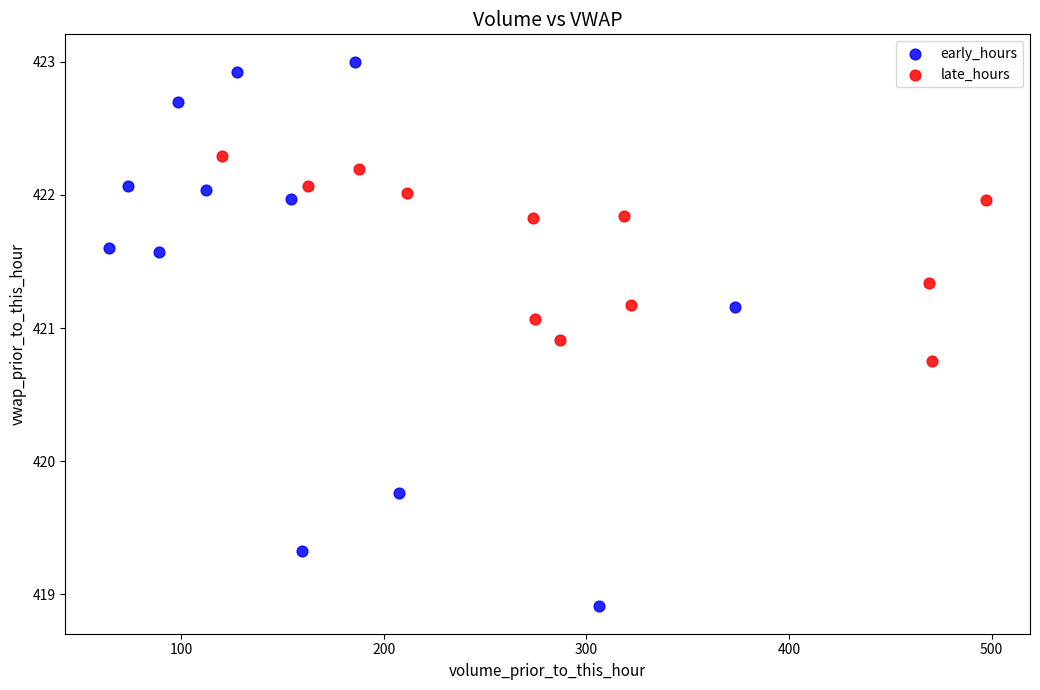

Which series has the largest Y range (max minus min)?

early_hours